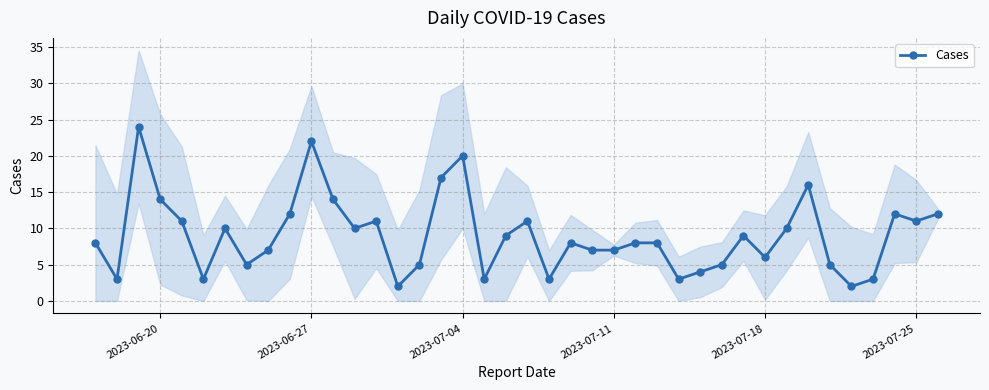

What is the difference between the maximum and second lowest values?

22